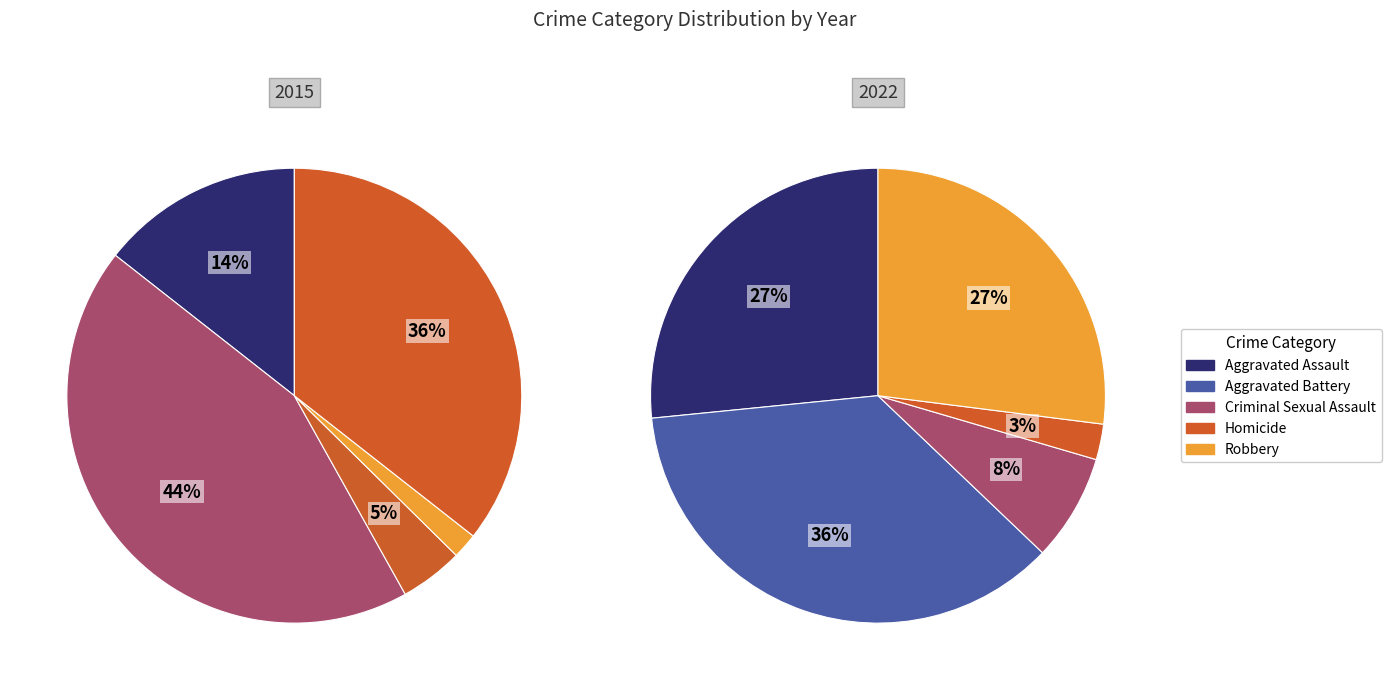

To the nearest percent, what is the difference between the largest and smallest slice percentages?

34%